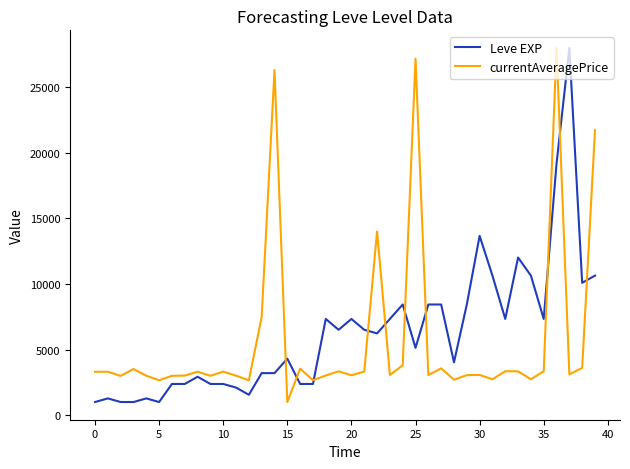

What is the maximum value shown in the chart?

27990.0